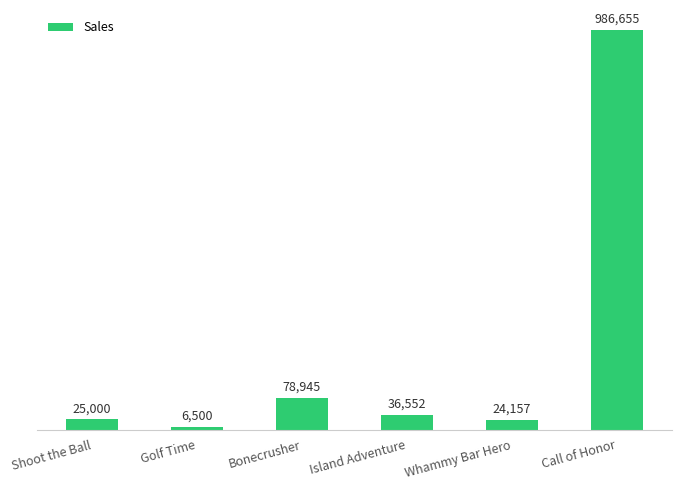

What position from the right is Bonecrusher?

4